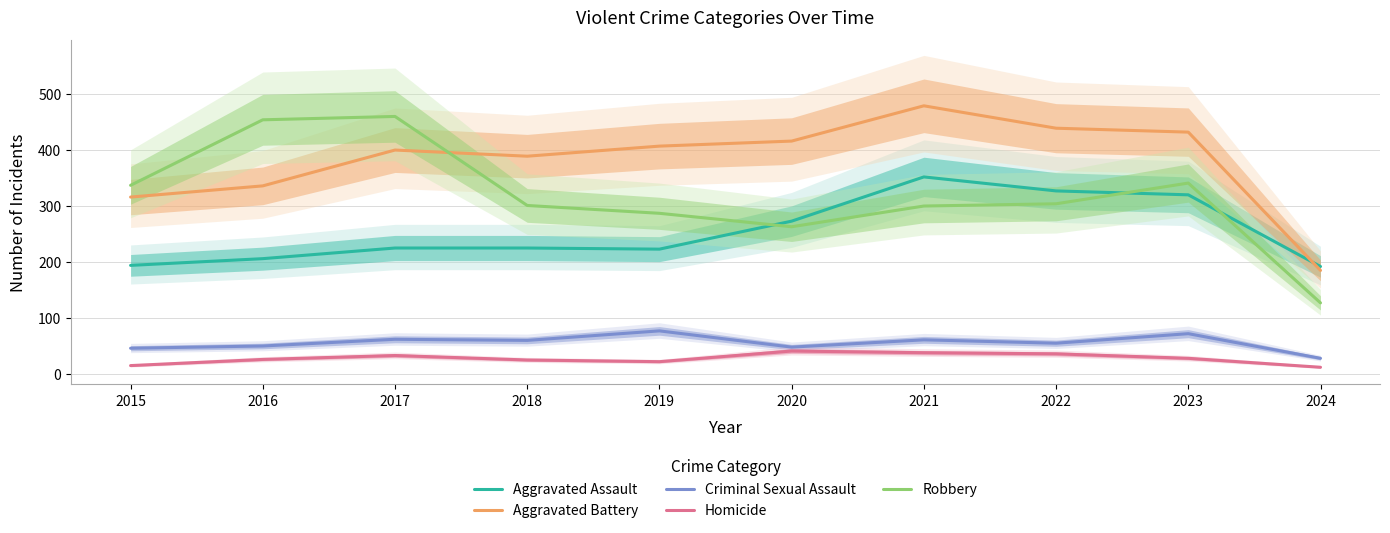

Reading right to left, transcribe all the data shown in this chart.

Aggravated Assault: 192	320	327	352	273	223	225	225	206	194
Aggravated Battery: 185	432	439	479	416	407	389	400	336	316
Criminal Sexual Assault: 28	72	55	61	48	77	60	62	50	46
Homicide: 12	28	36	38	41	22	25	33	26	15
Robbery: 127	341	304	300	263	287	301	460	454	337